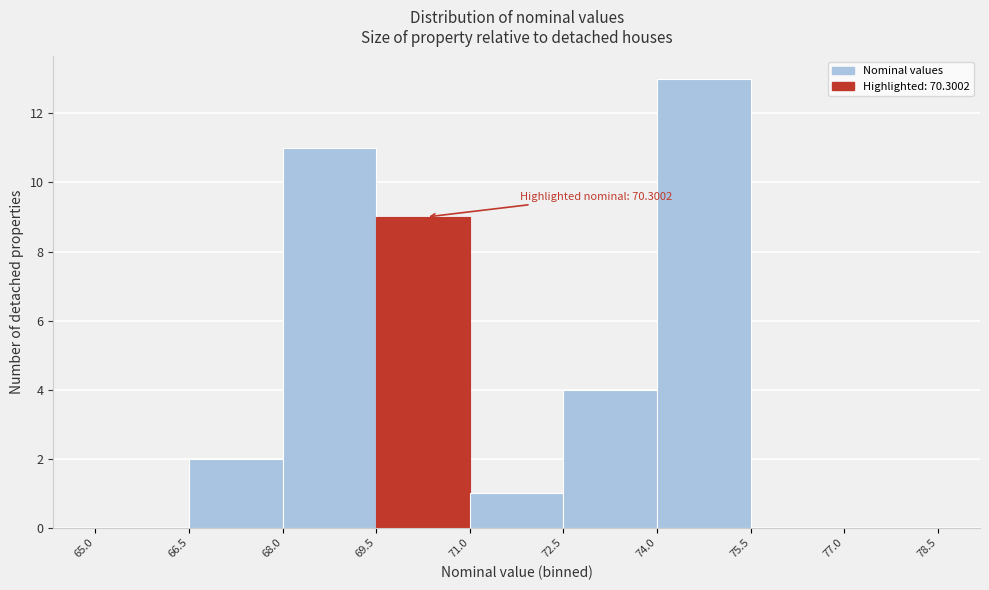

Which range on the x-axis has the tallest bar?

74.0 to 75.5